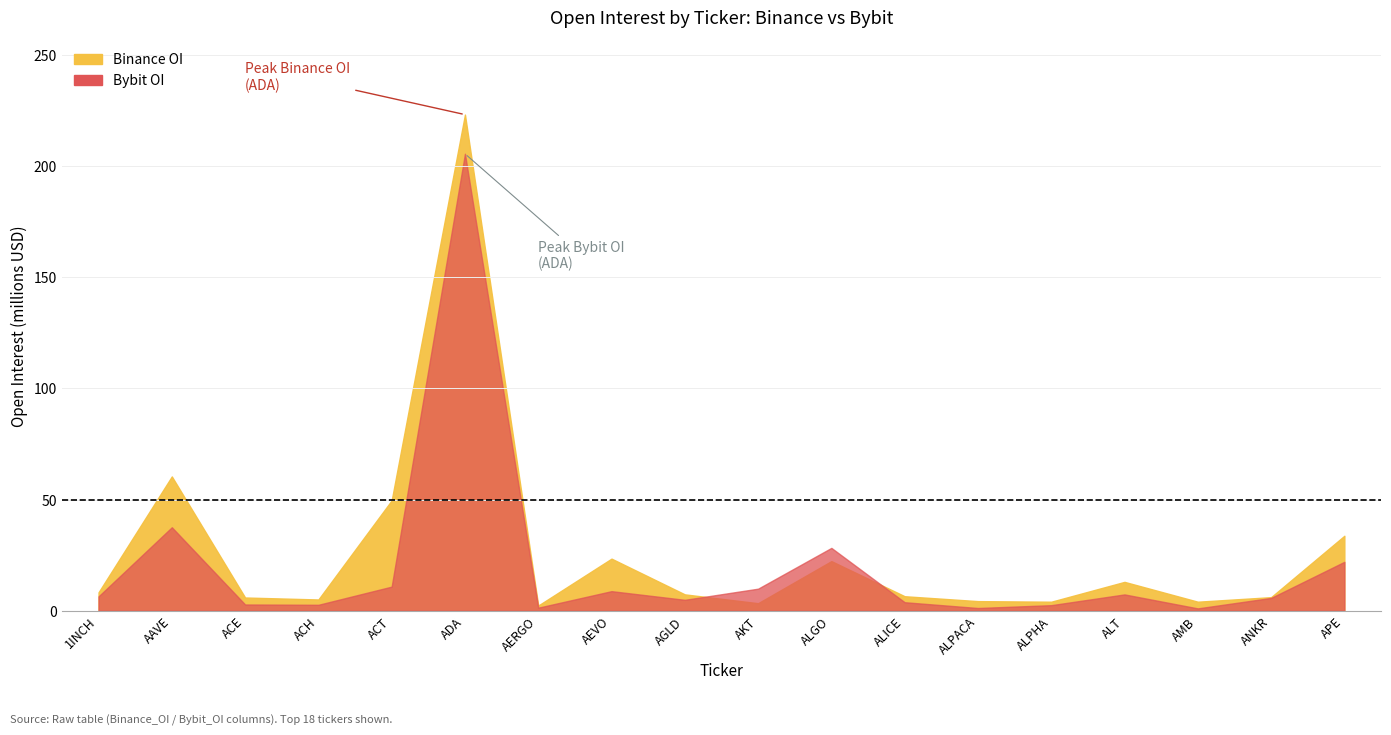

How many intersections are there between Bybit_OI and Binance_OI?

2